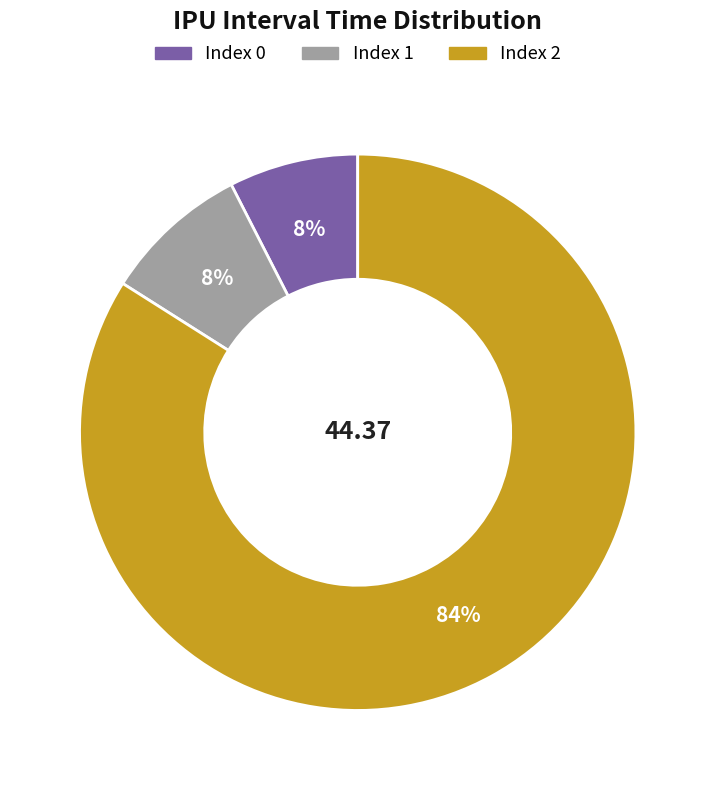

To the nearest percent, what is the difference between the largest and smallest slice percentages?

76%